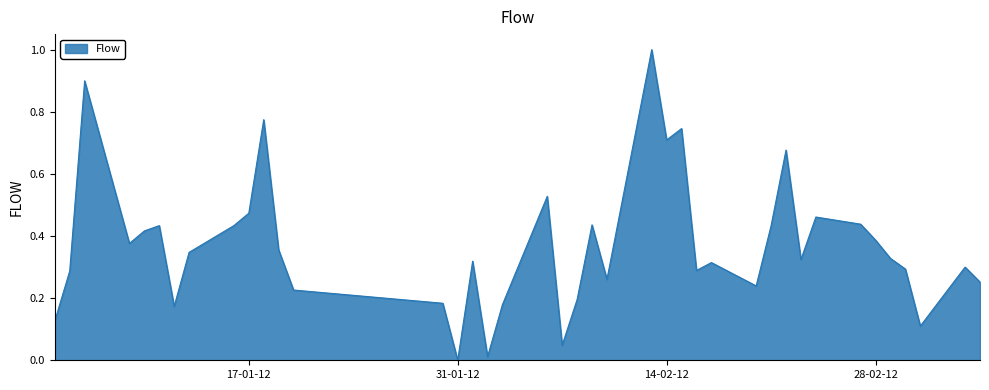

What is the difference between the maximum and minimum values?

1.0